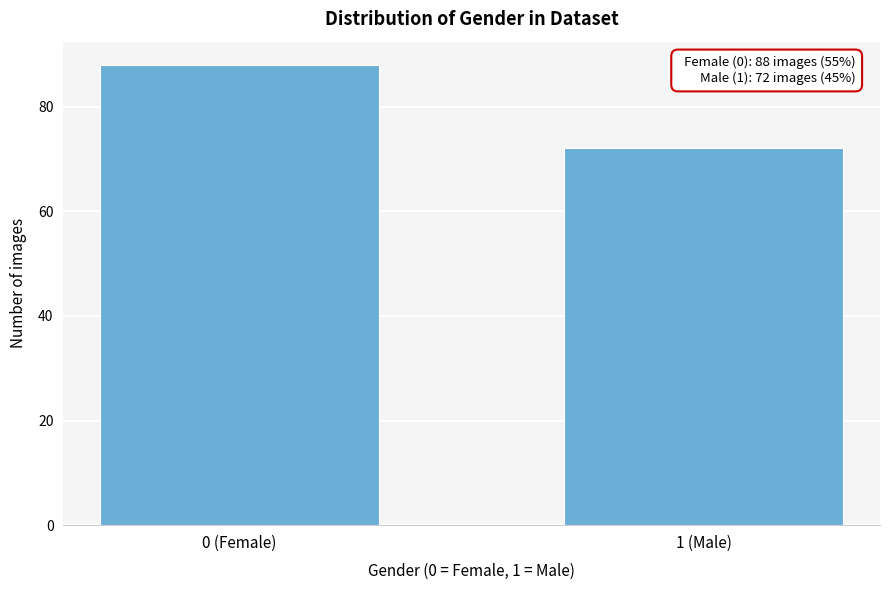

Reading right to left, list all the values displayed in this chart.

72	88